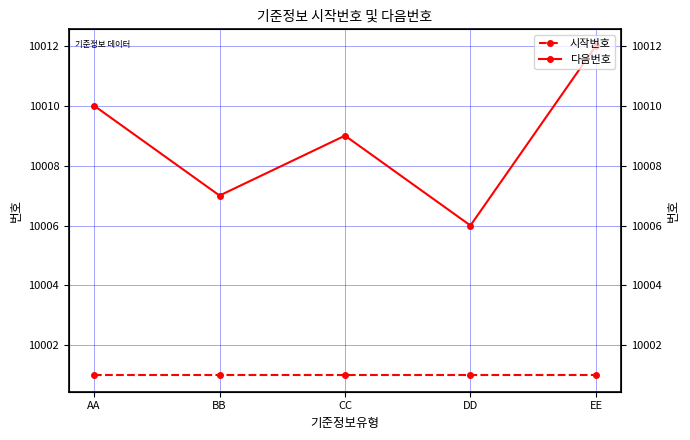

True or false: 시작번호 and 다음번호 cross at least once.

False